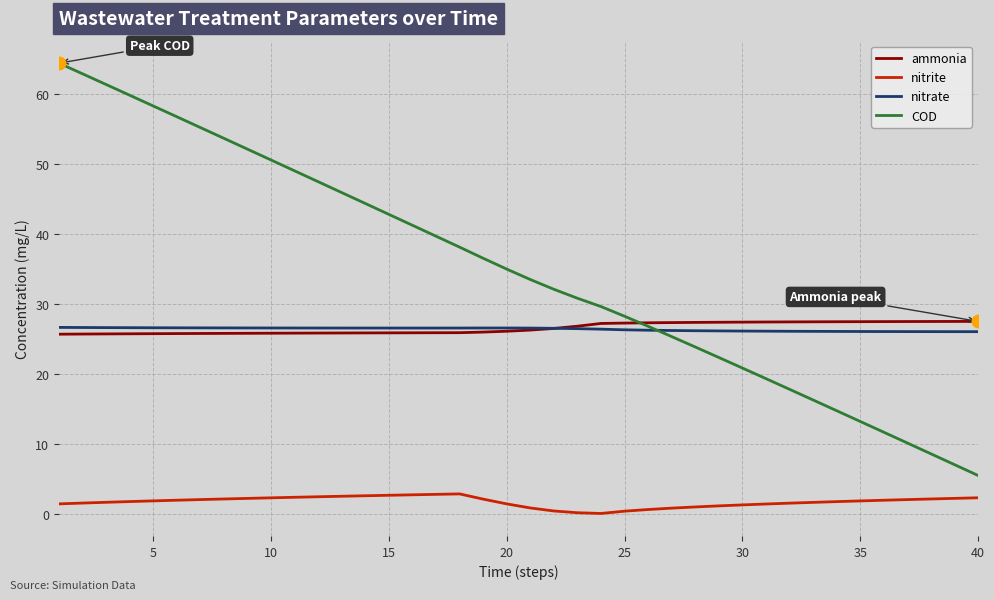

True or false: nitrite and COD intersect in this chart.

False